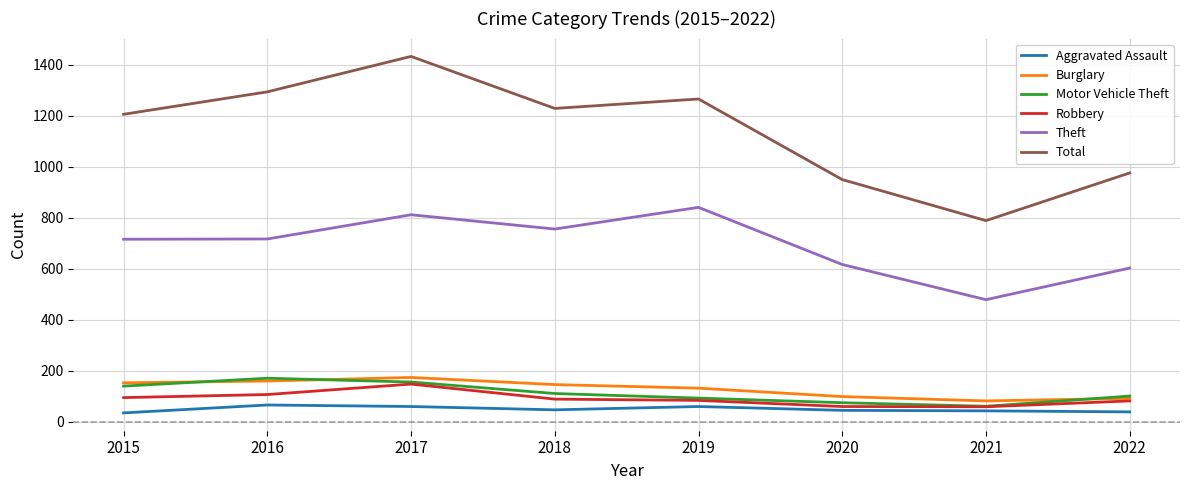

What is the difference between the highest and lowest values at 2015?

1171